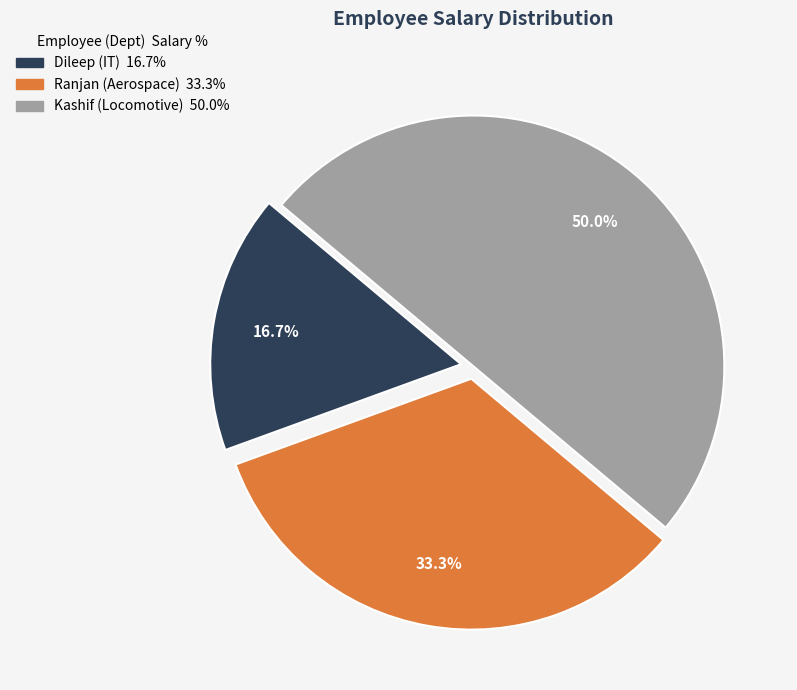

Which category has the smallest portion of the pie?

Dileep (IT)